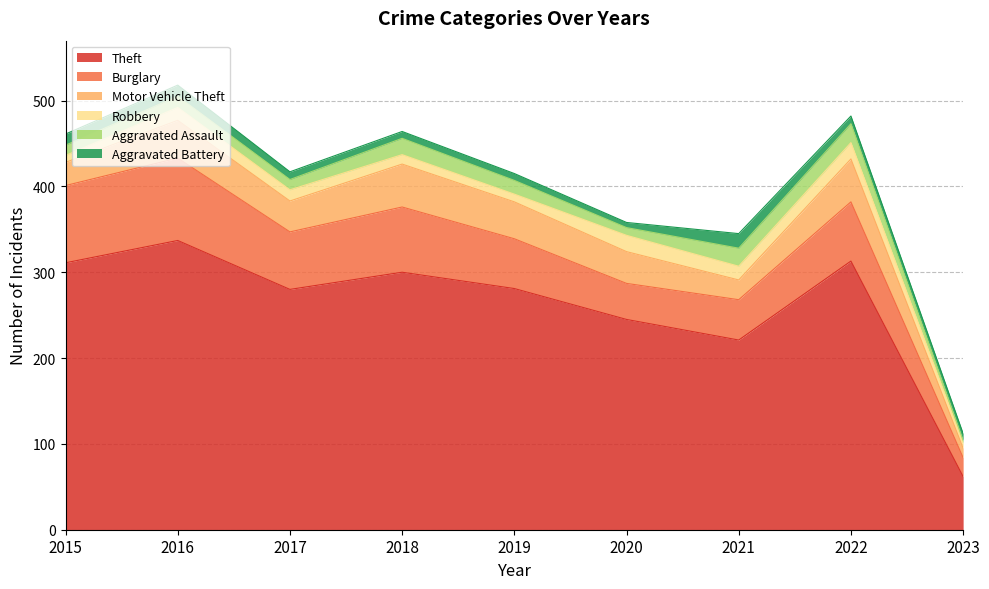

What is the sum of the Aggravated Assault values at 2018 and 2023?

22